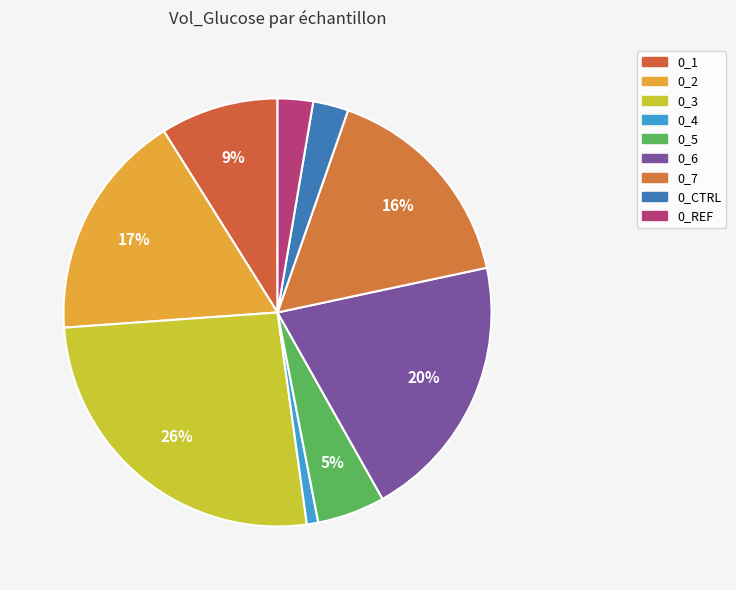

What percentage do 0_3 and 0_2 together represent?

43.3%